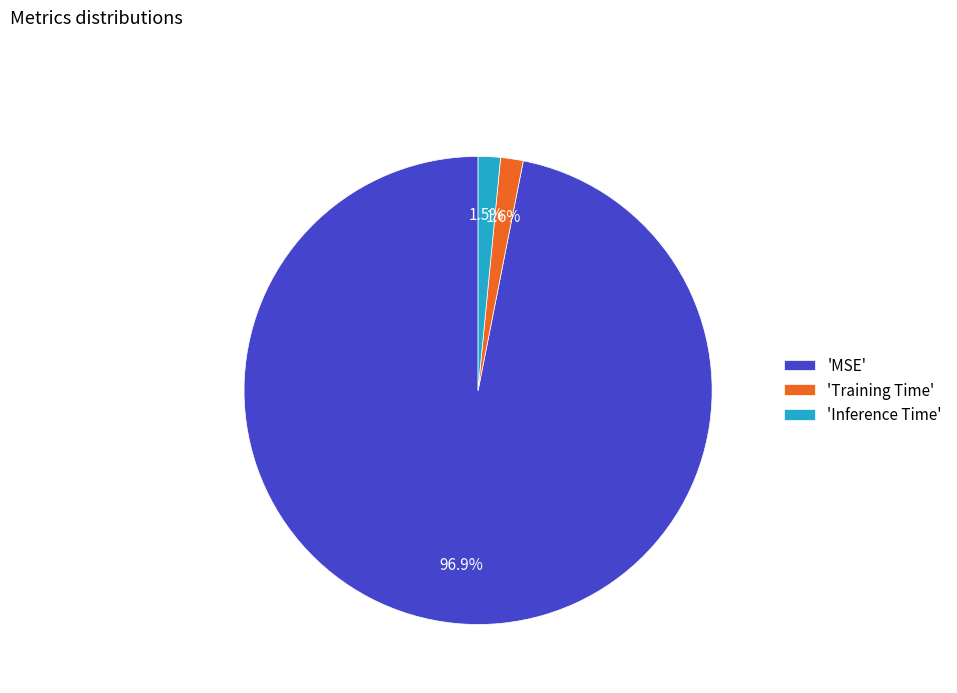

Does any single category account for the majority?

Yes